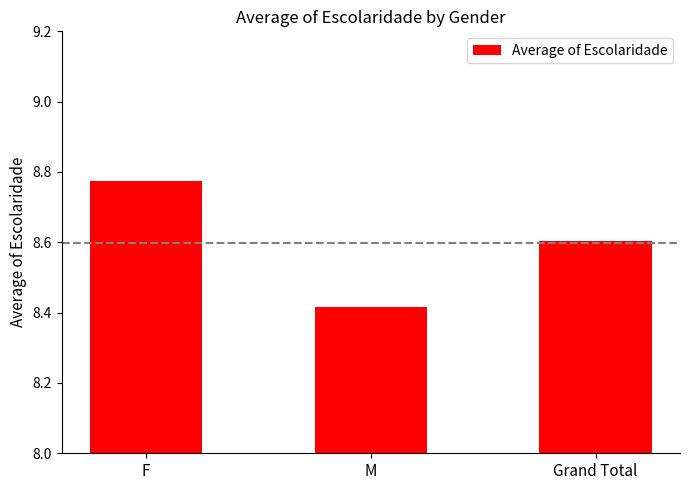

List the labels in order of value, smallest first.

M, Grand Total, F